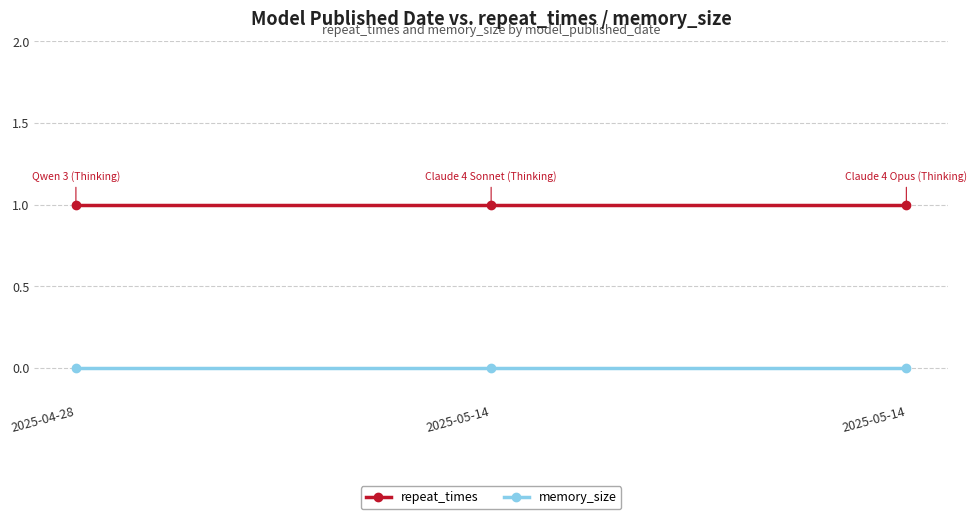

What is the highest value of the repeat_times series?

1